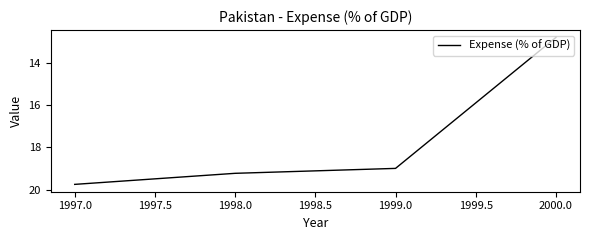

Between 1999.0 and 1998.0, which is larger?

1998.0